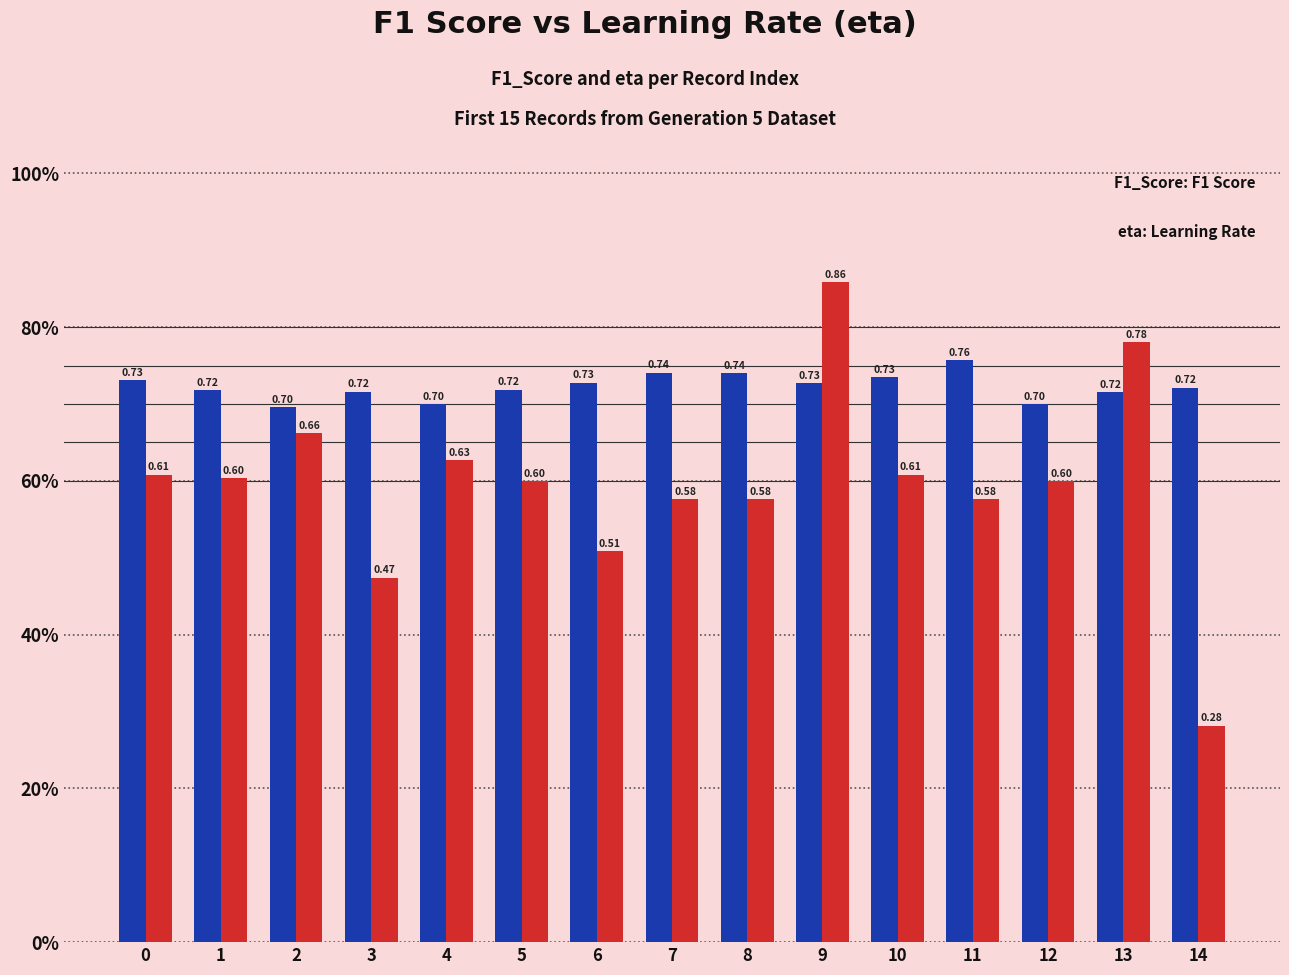

True or false: F1_Score has a value of 0.4 at 3.

False